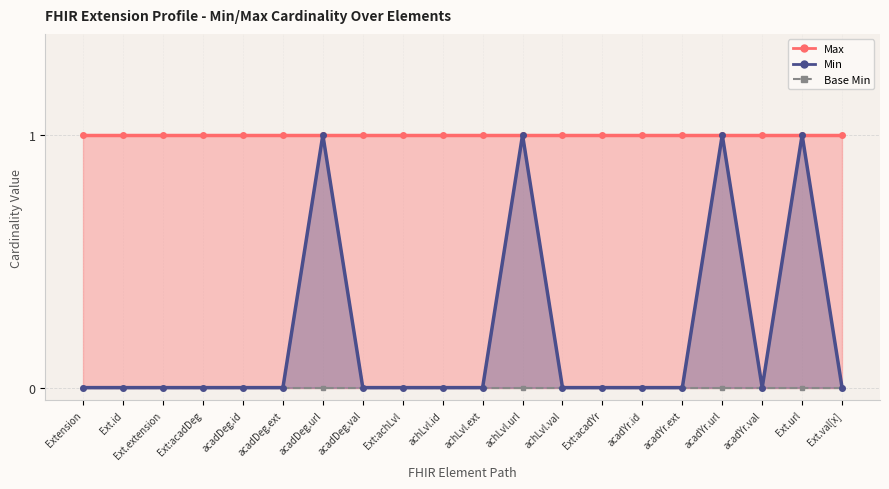

Where is Max nearest to the value 1?

Extension